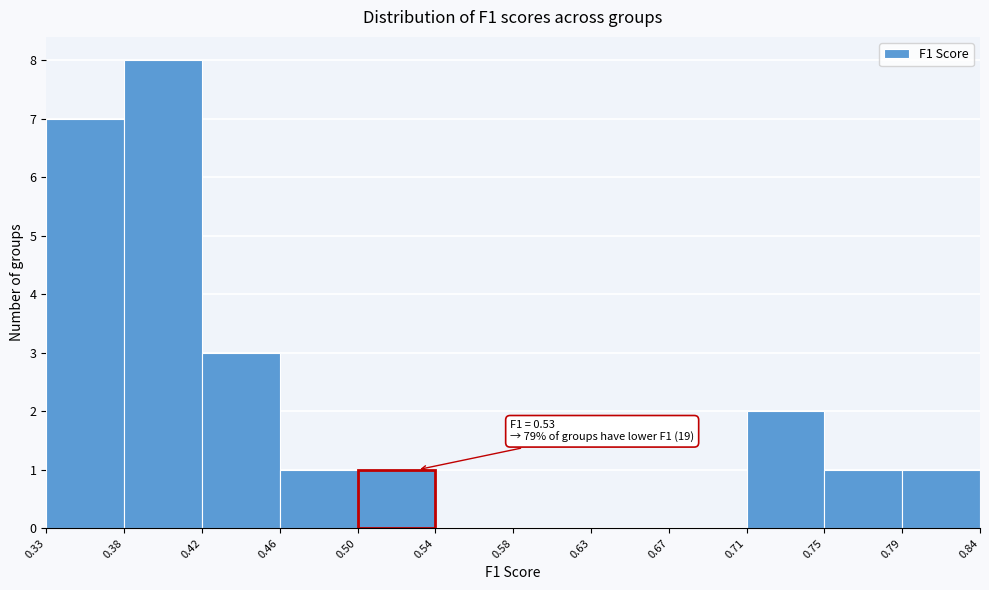

Over which range of the x-axis is the bar tallest?

0.38 to 0.42